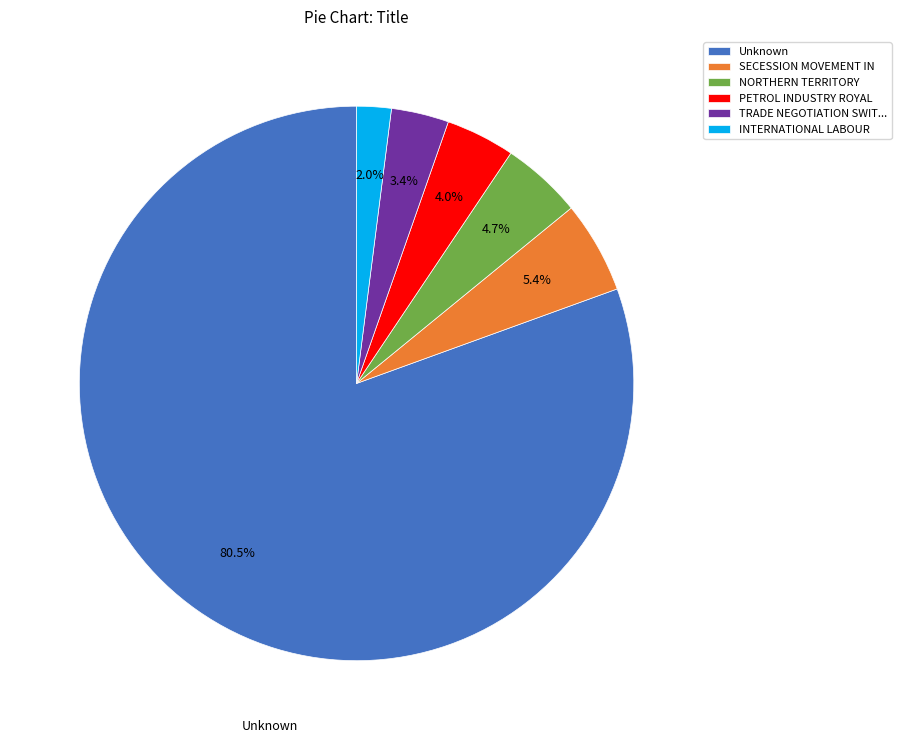

Is the sum of NORTHERN TERRITORY and SECESSION MOVEMENT IN greater than half?

No